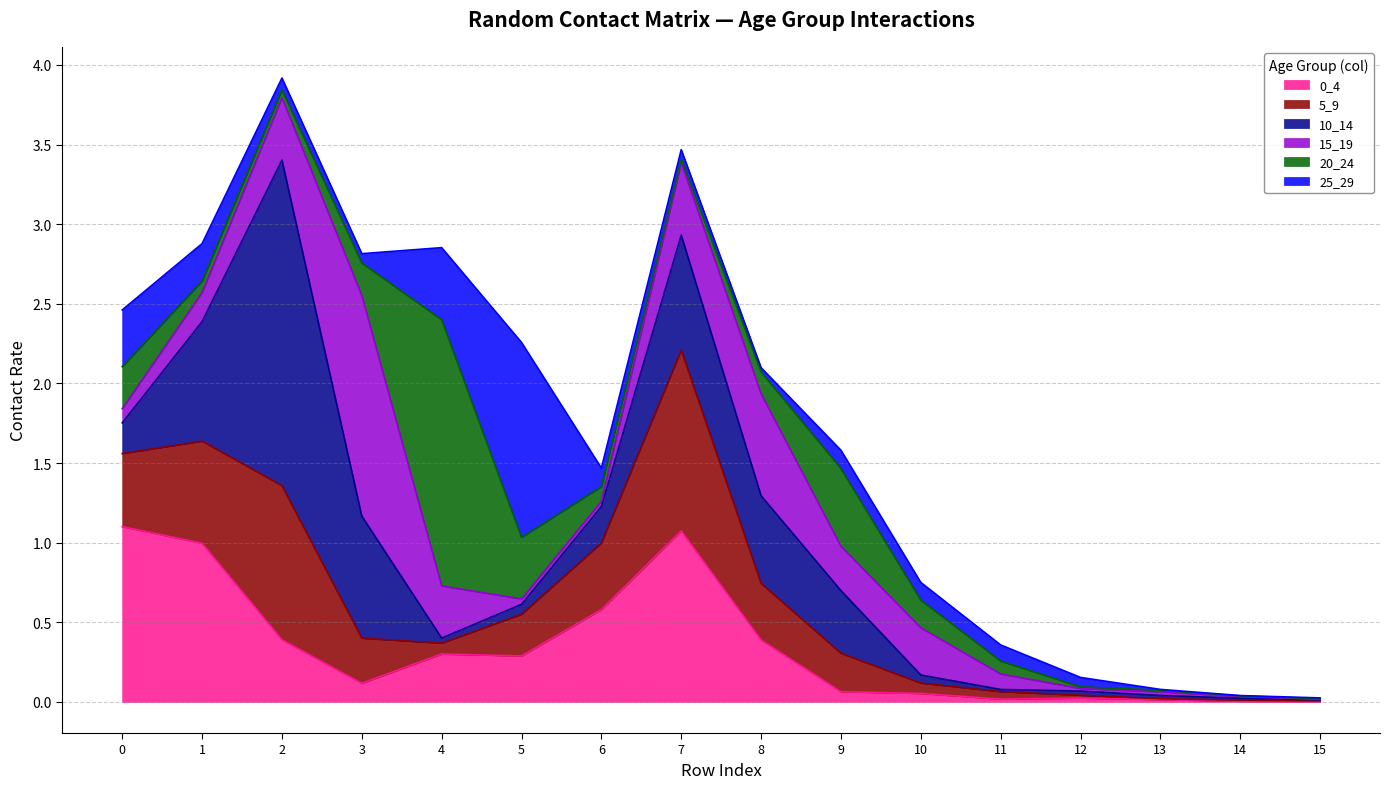

What is the average value of the 20_24 series?

0.2